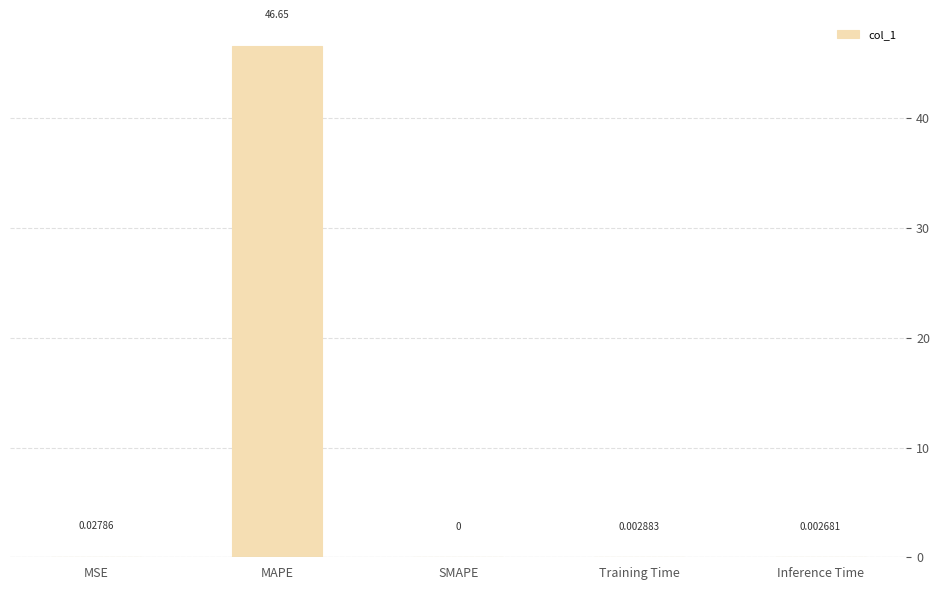

The chart shows a value of 0.0 at Training Time. True or false?

True